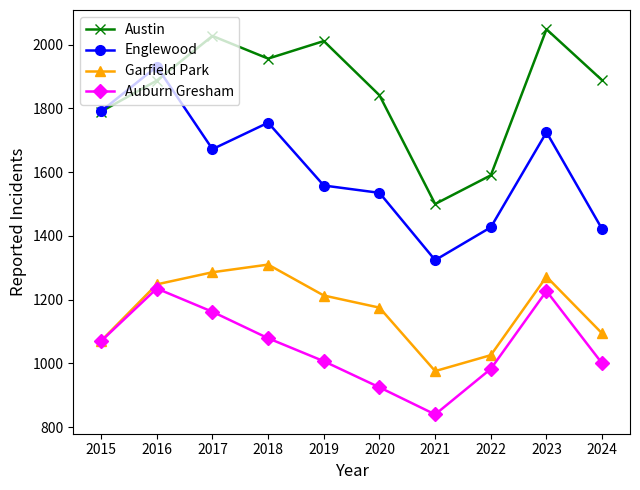

What are all the series names shown in the legend?

Austin, Englewood, Garfield Park, Auburn Gresham